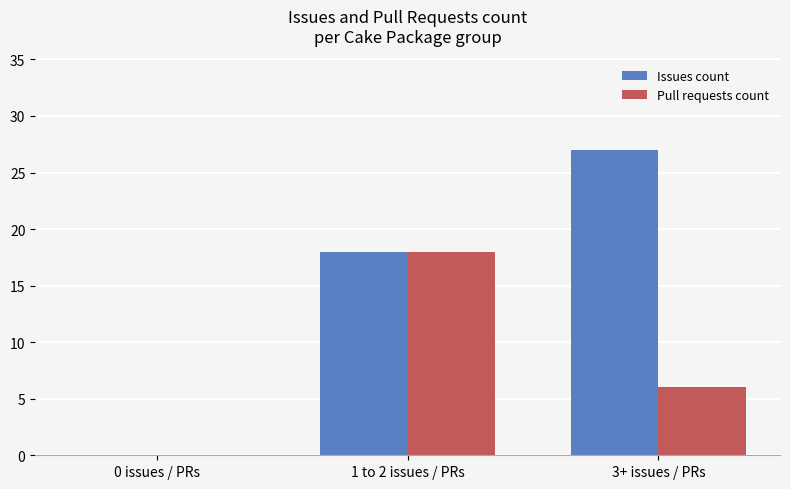

What is the sum of all Pull requests count values?

24